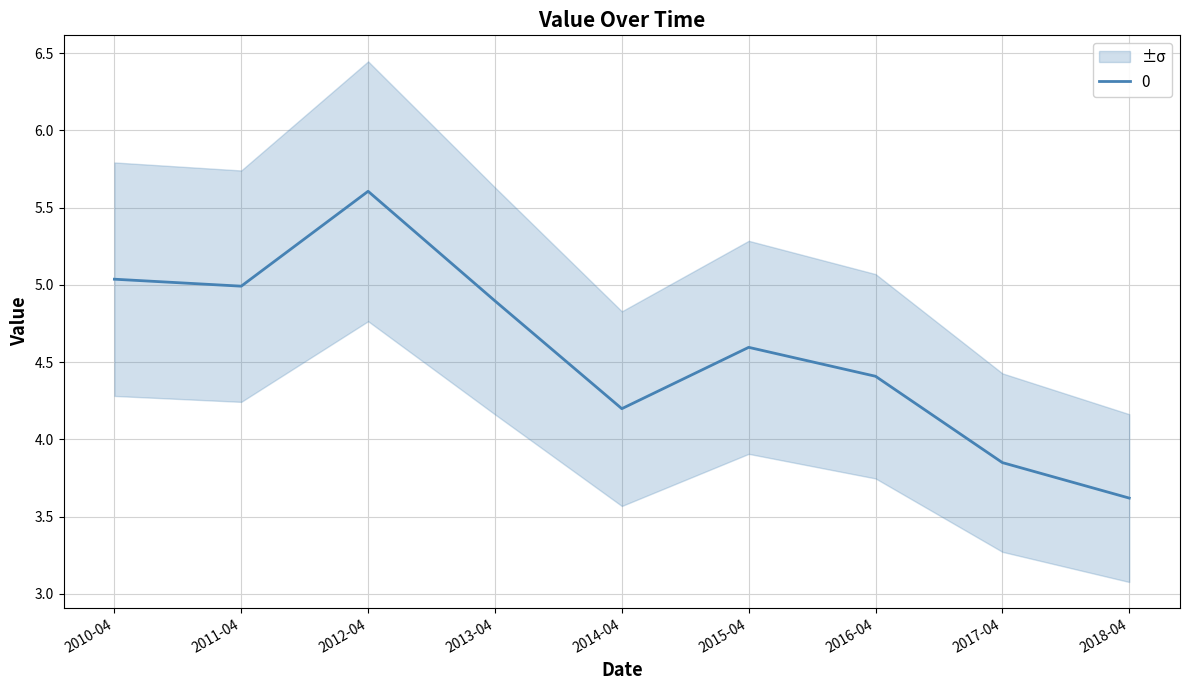

Does the chart display data point markers on the line(s)?

No